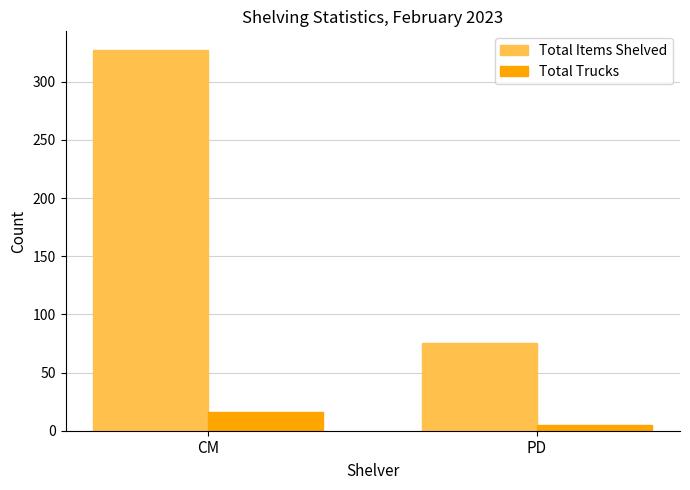

What is the highest value of the Total Items Shelved series?

327